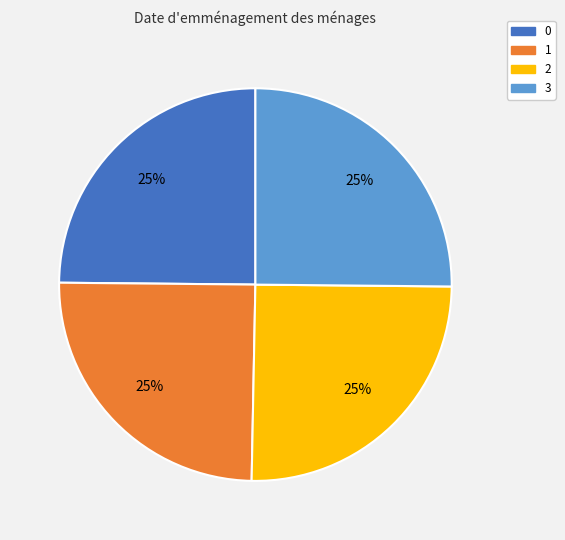

What percentage is the 0 slice, to the nearest percent?

25%